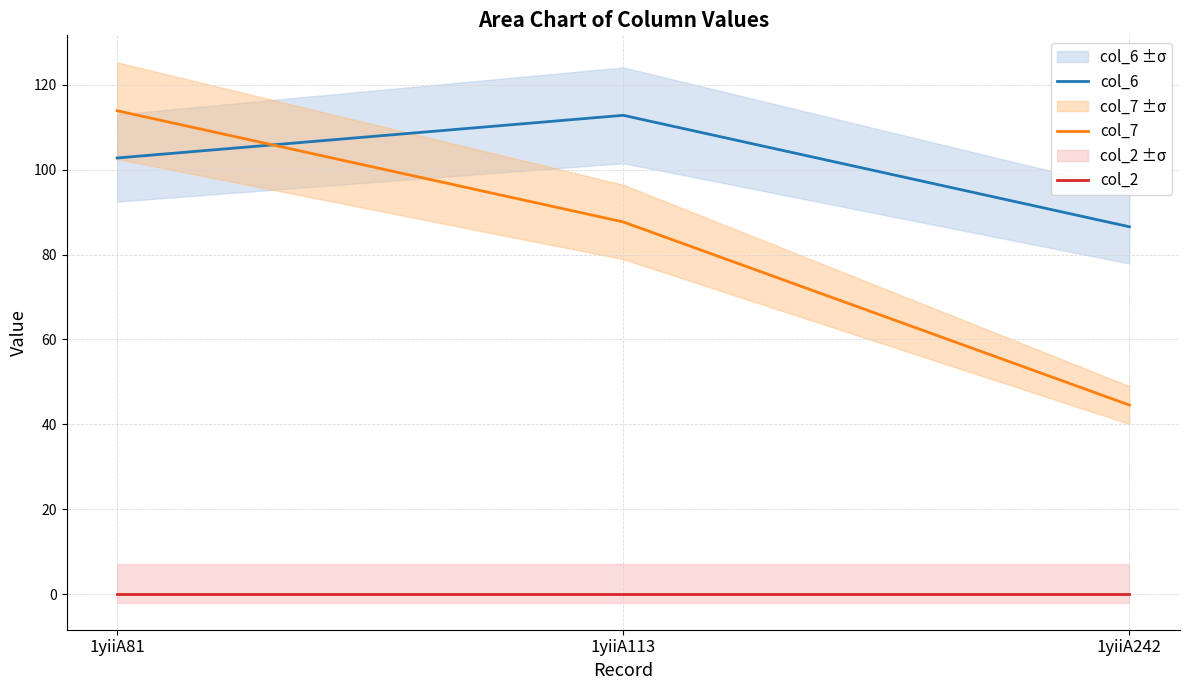

Reading right to left, extract all data points from this chart.

col_6: 86.5	112.8	102.7
col_7: 44.6	87.7	113.9
col_2: 0.0	0.0	0.0